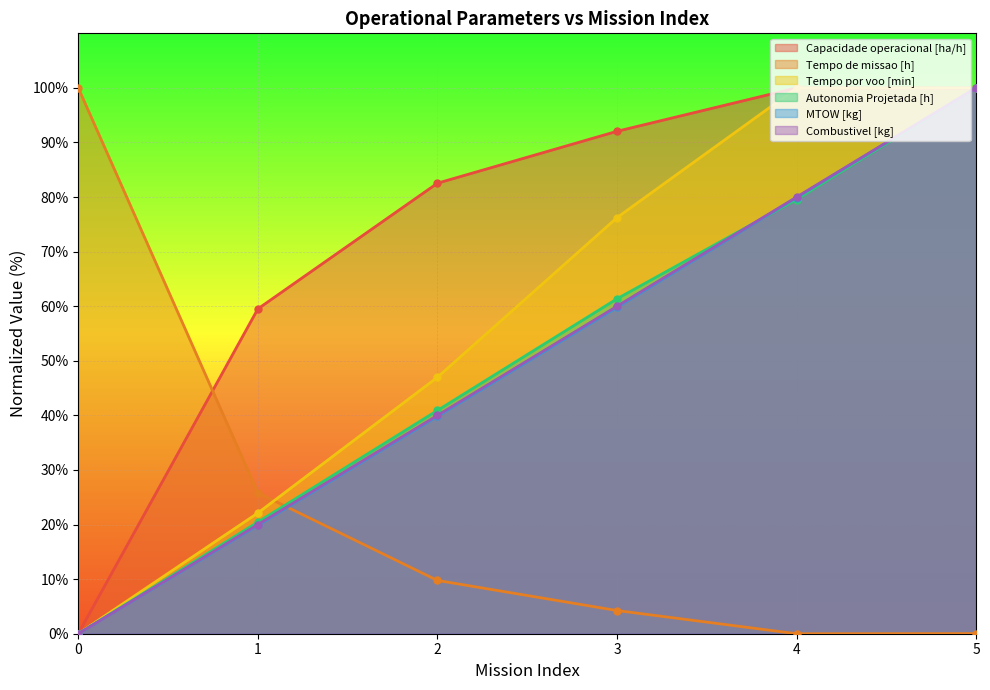

At which label does Combustivel [kg] first exceed 59?

3